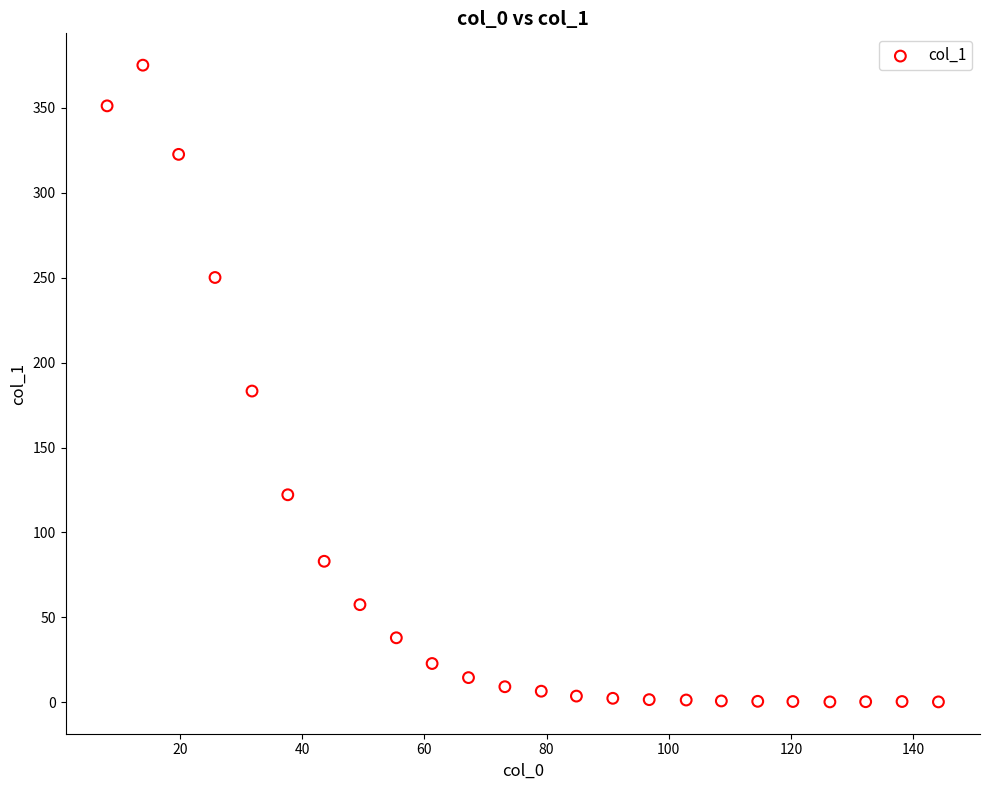

What is the range of X values (max minus min)?

136.1